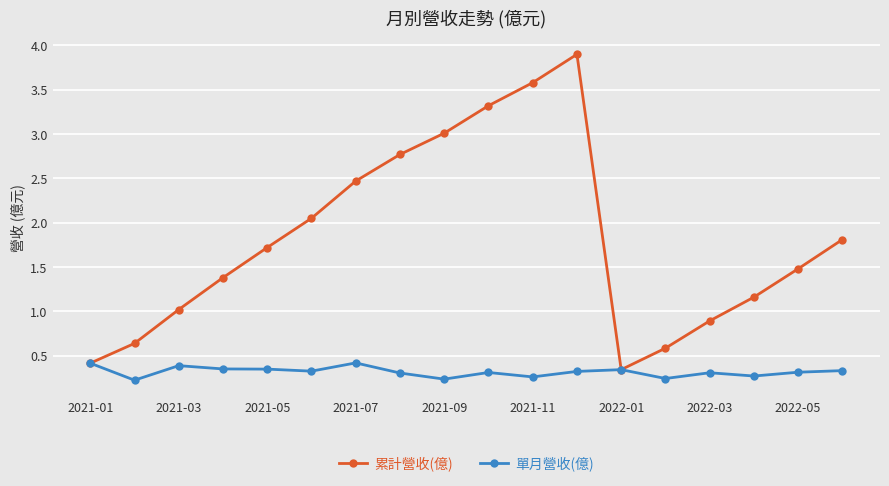

List the series in order of their peak value, highest first.

累計營收(億), 單月營收(億)